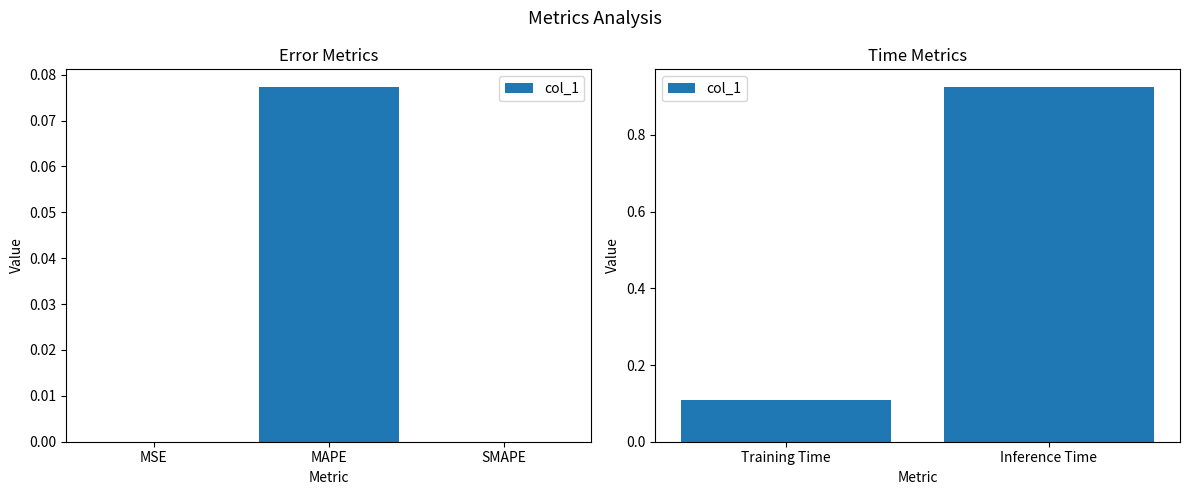

Where is the data nearest to the value 0?

Training Time